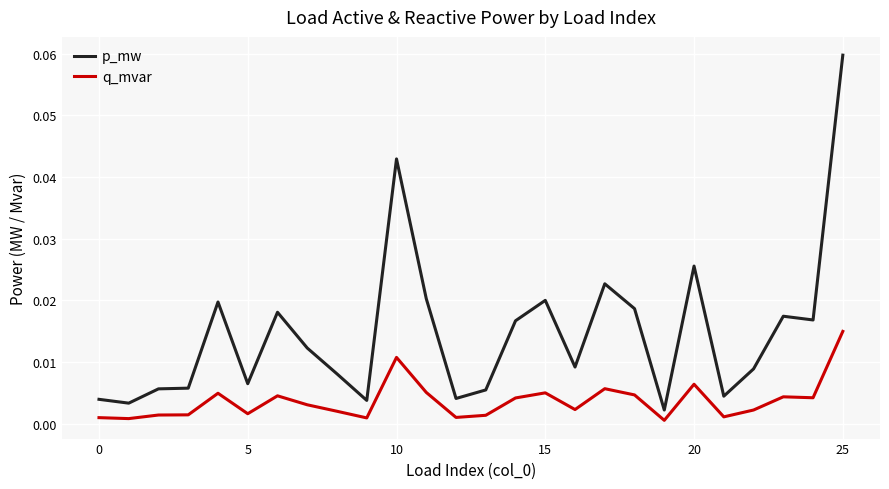

True or false: q_mvar has more than 1 interior local peaks.

True